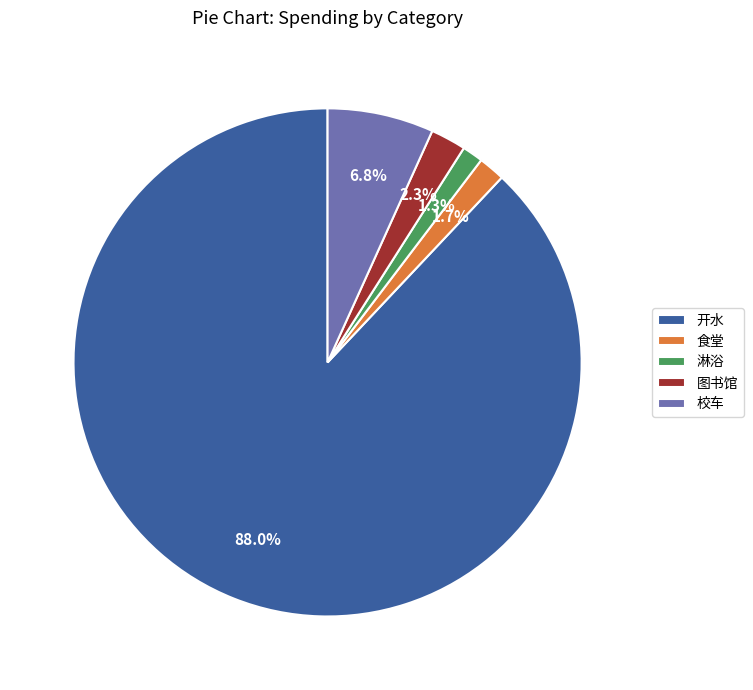

Which category has the biggest portion of the pie?

开水